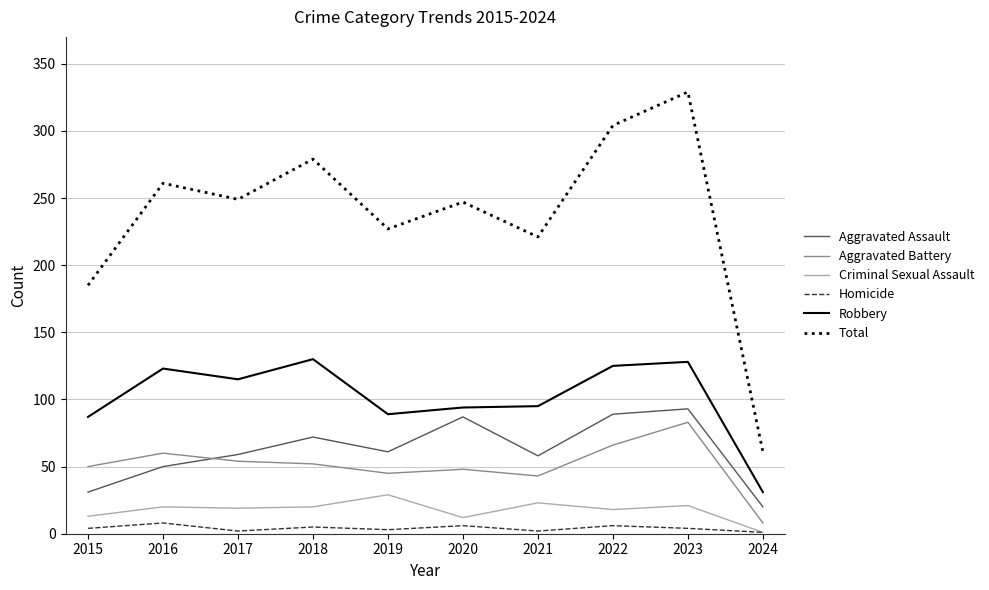

Which label corresponds to the largest value in the chart?

2023